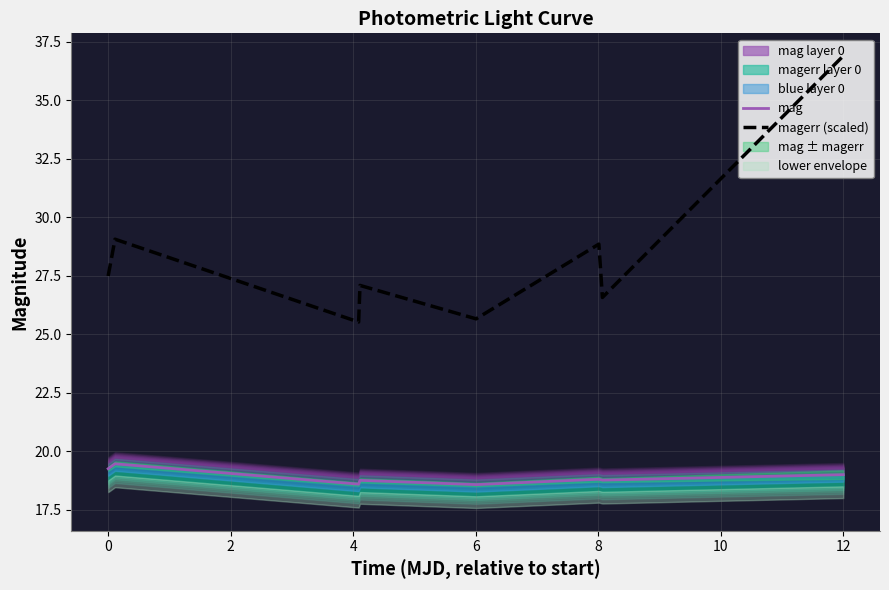

What is the value of the mag point at the 1st from the left?

19.3